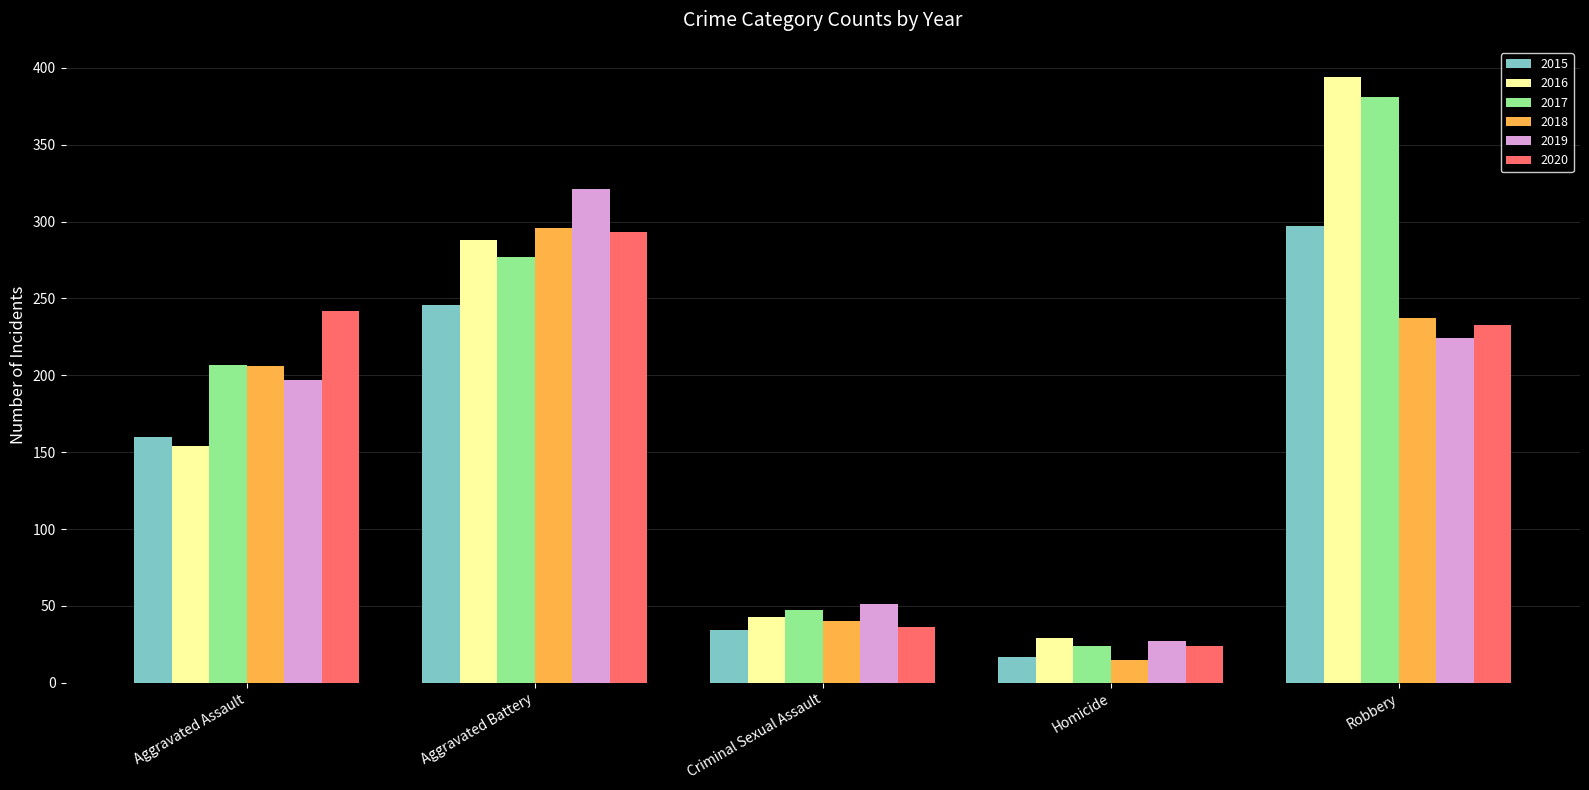

Rank the categories by 2017 value from lowest to highest.

Homicide, Criminal Sexual Assault, Aggravated Assault, Aggravated Battery, Robbery